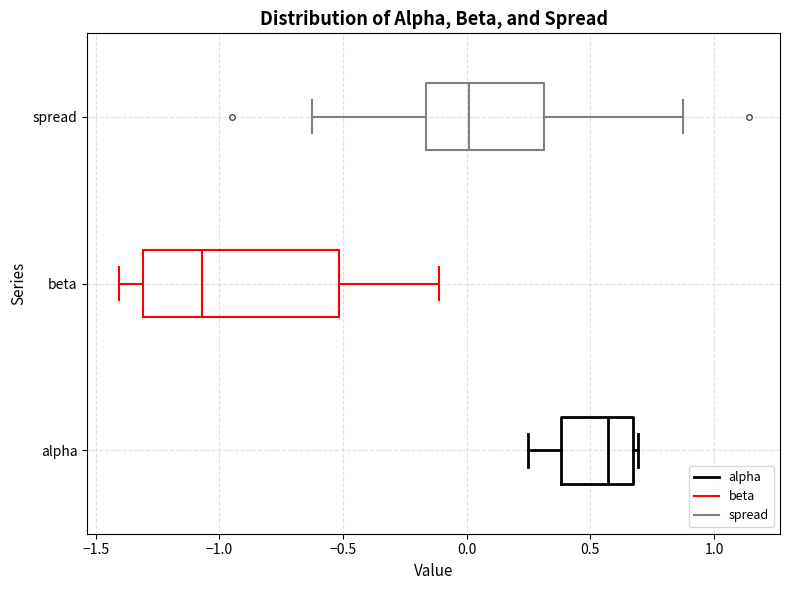

Where is the right edge of the box for beta on the x-axis? The values are not printed on the chart, so give them approximately, as read against the axis.

-0.50